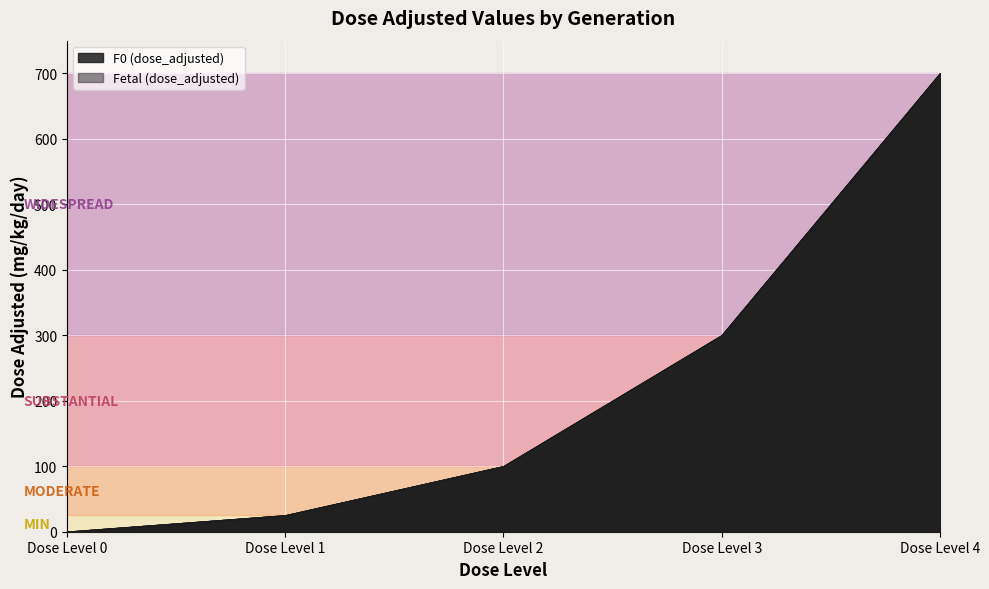

Which series changed the most between Dose Level 3 and Dose Level 4?

F0 (dose_adjusted)